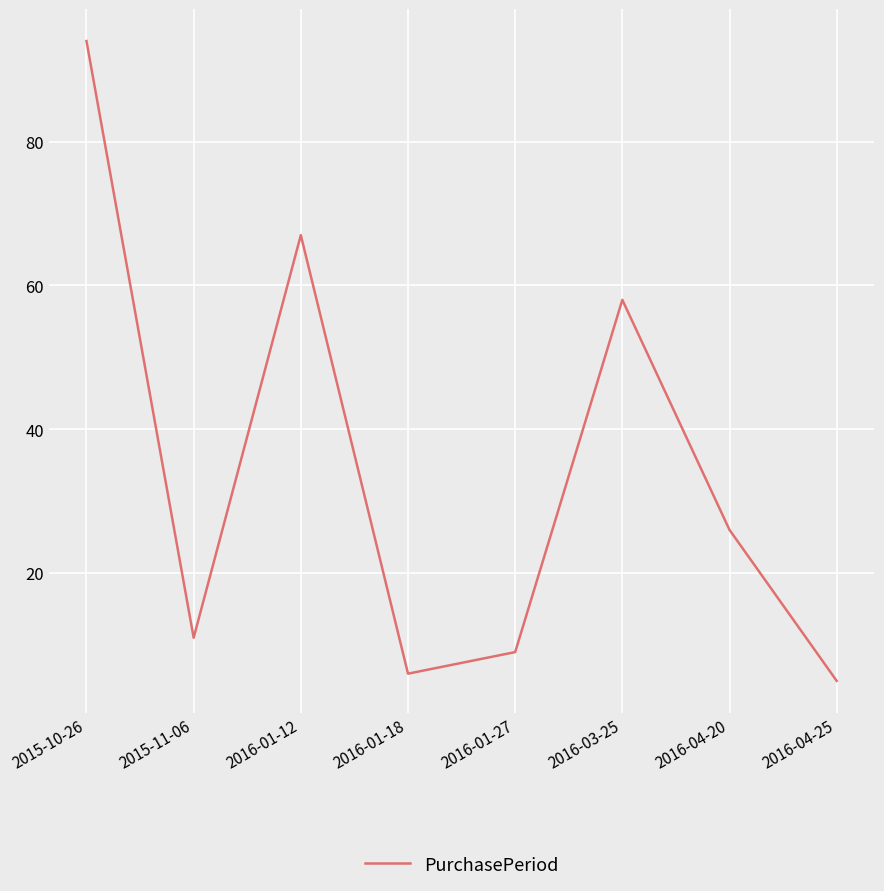

Which label corresponds to the smallest value in the chart?

2016-04-25